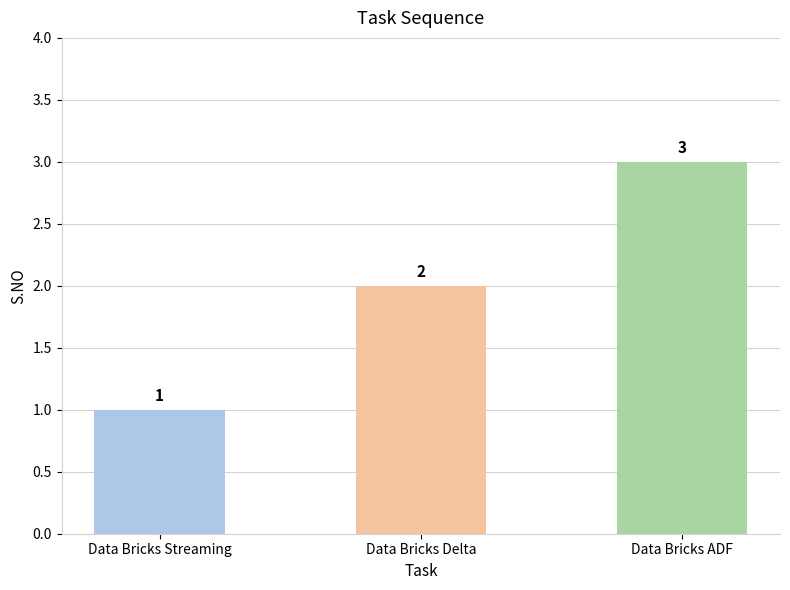

What is the sum of the values at Data Bricks Delta and Data Bricks Streaming?

3